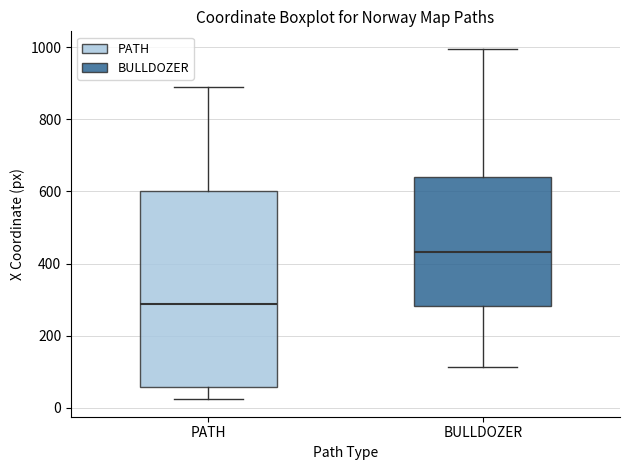

Reading left to right, read every box against the y-axis: the position of its median line, the range the box covers, and the ends of its whiskers. The values are not printed on the chart, so give them approximately, as read against the axis.

PATH: median 280, box 60 to 600, whiskers 20 to 880
BULLDOZER: median 440, box 280 to 640, whiskers 120 to 1000